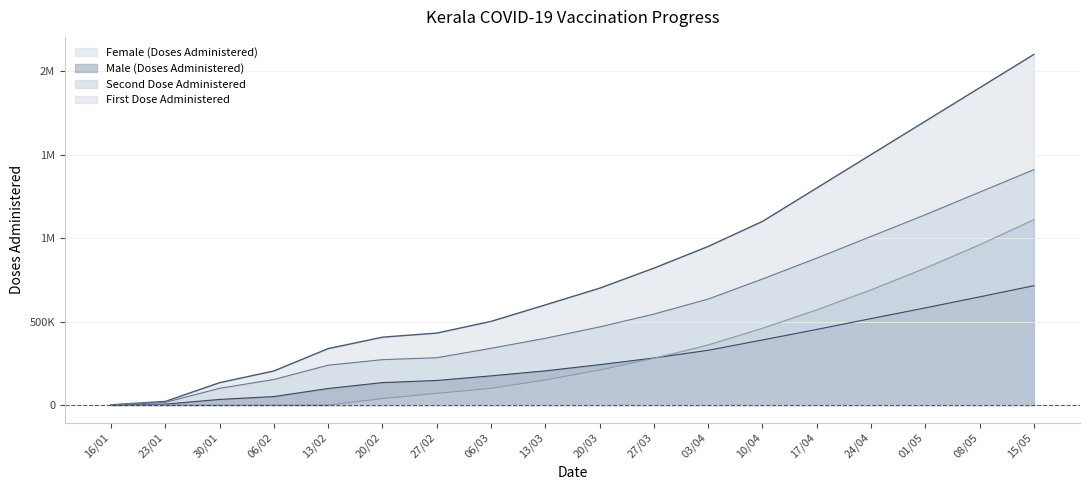

The Second Dose Administered series shows -521167 at 16/01. True or false?

False